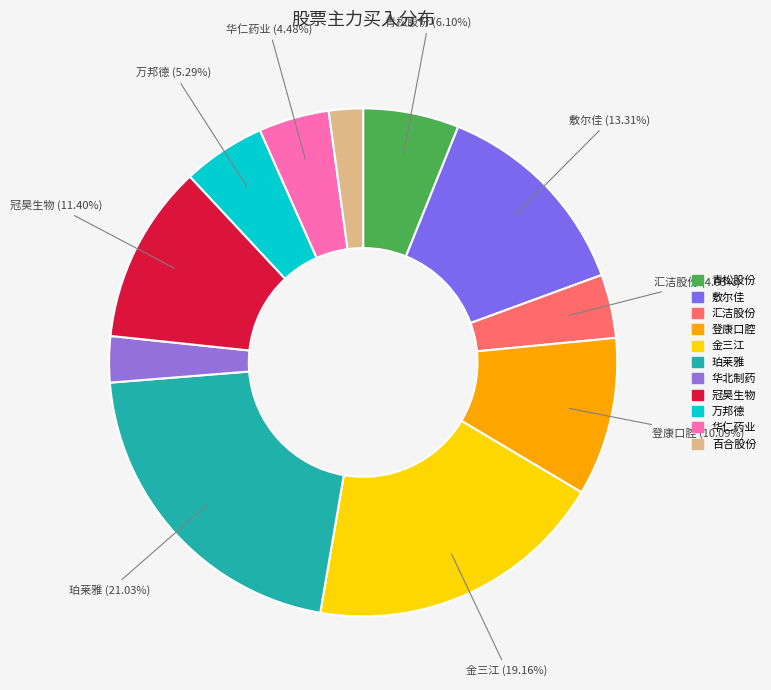

To the nearest percent, what is the difference between the largest and smallest slice percentages?

19%